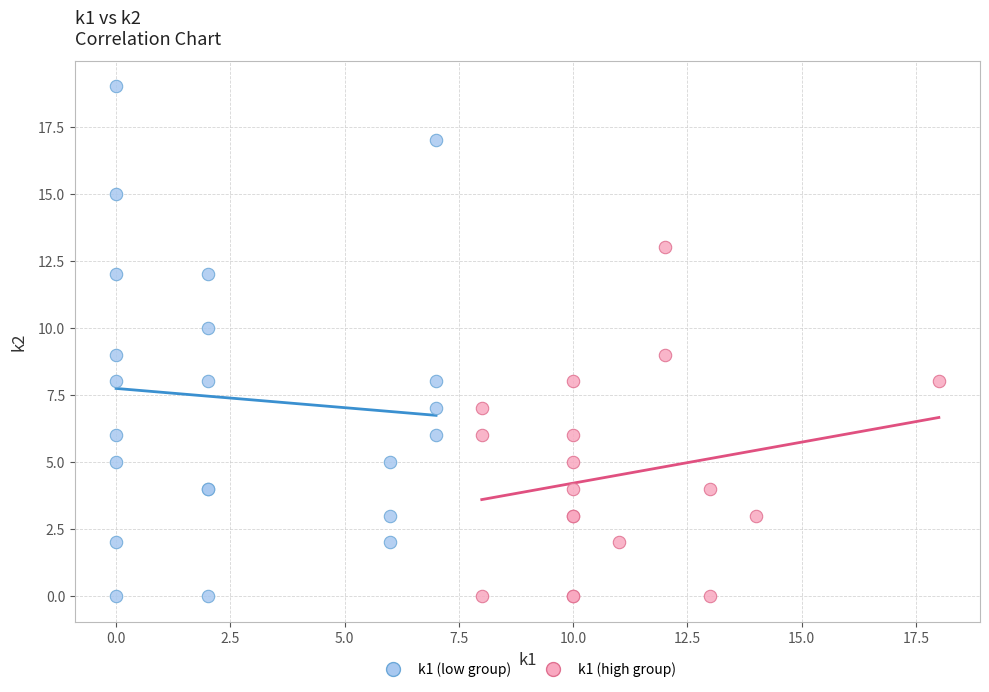

Which series reaches the maximum Y coordinate?

k1 (low group)